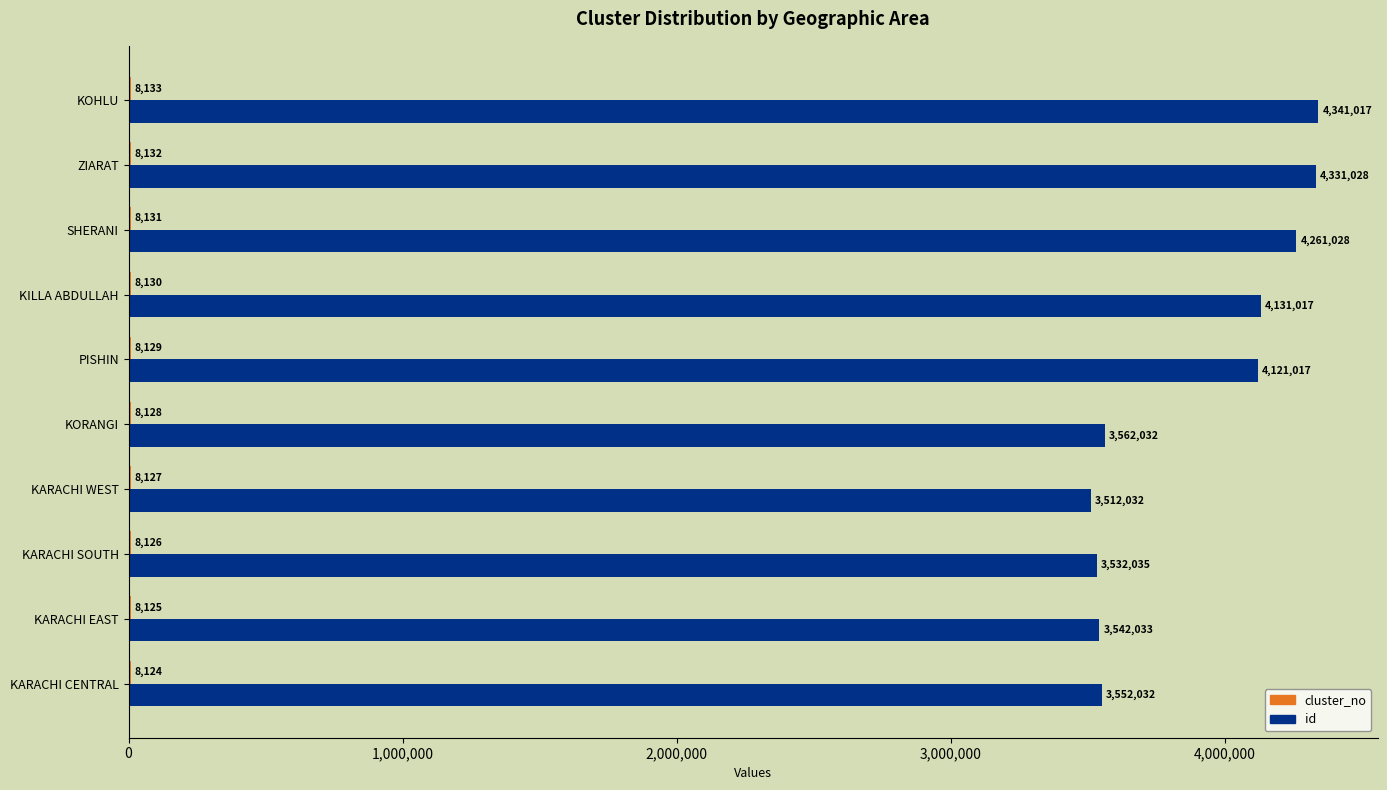

What value does the id series have at PISHIN?

4121017